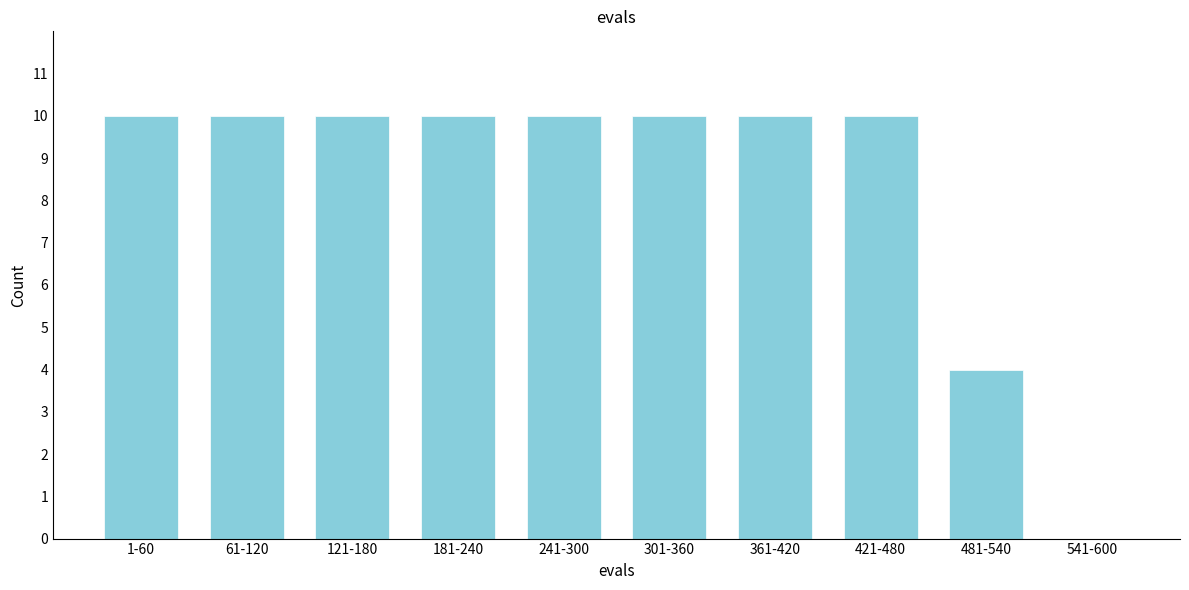

Reading left to right, transcribe all the data shown in this chart.

1-60=10	61-120=10	121-180=10	181-240=10	241-300=10	301-360=10	361-420=10	421-480=10	481-540=4	541-600=0